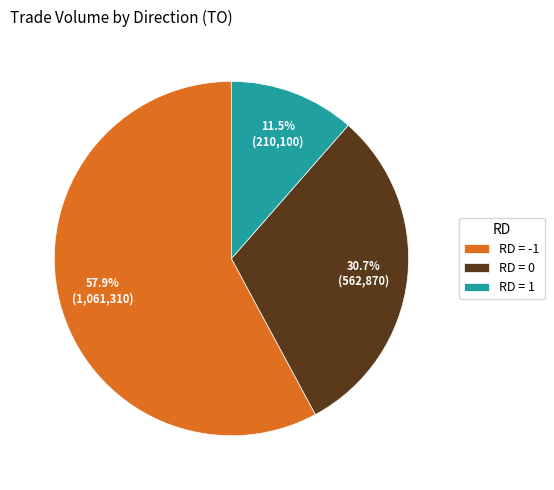

What percentage do RD = -1 and RD = 0 together represent?

88.5%